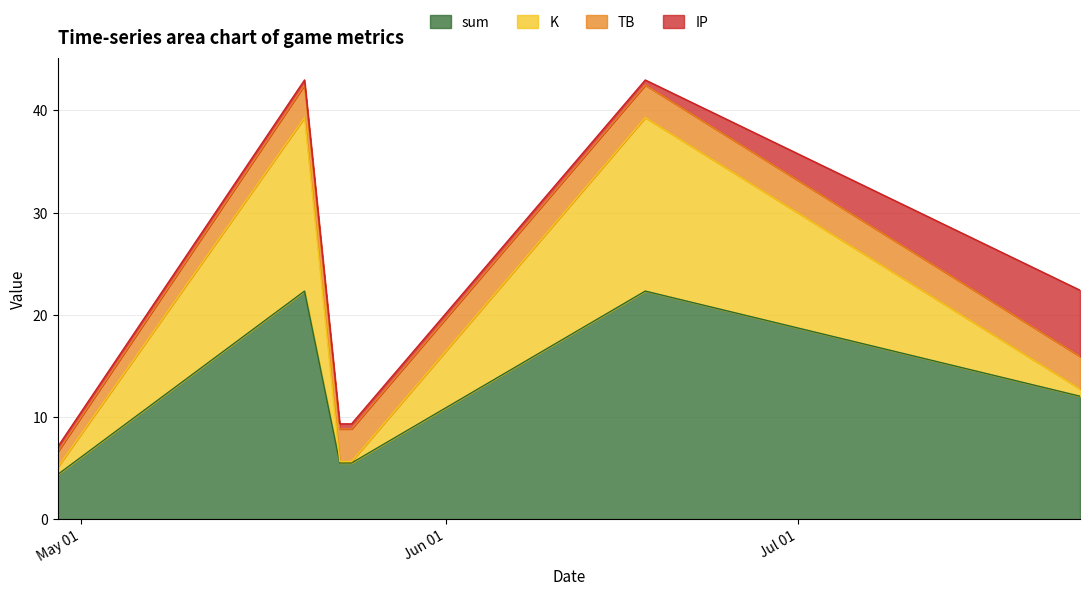

Which series changed the most between 2023-05-23 and 2023-05-24?

sum